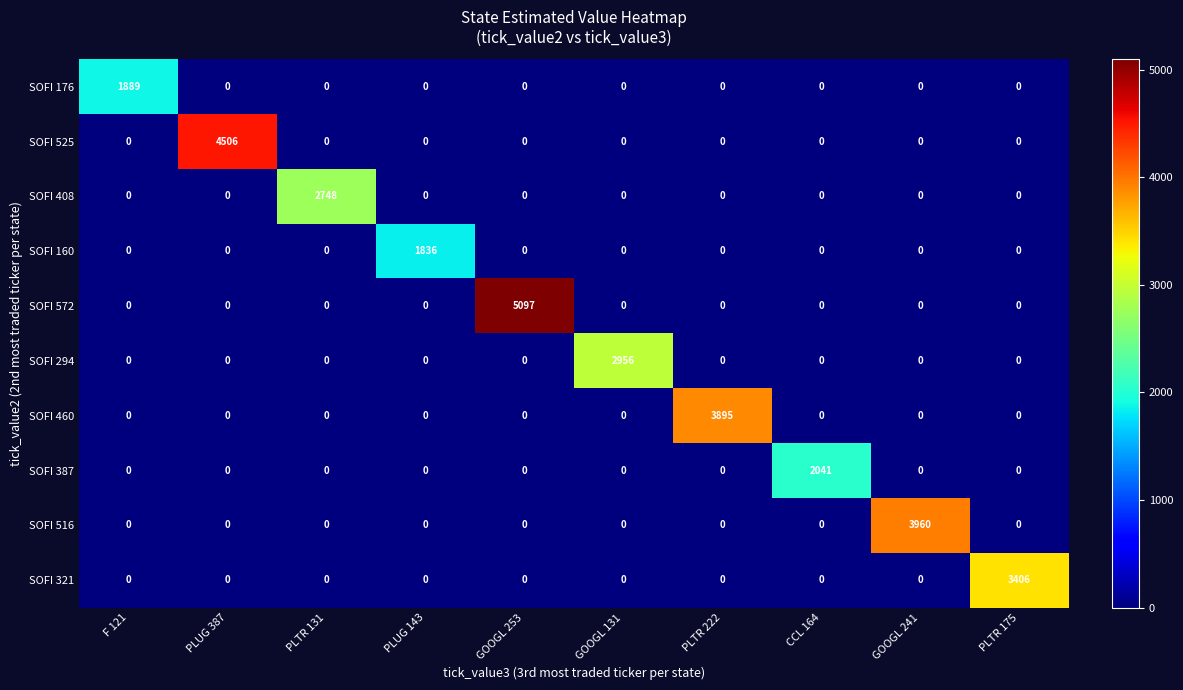

The SOFI 516 series shows -2030 at GOOGL 253. True or false?

False